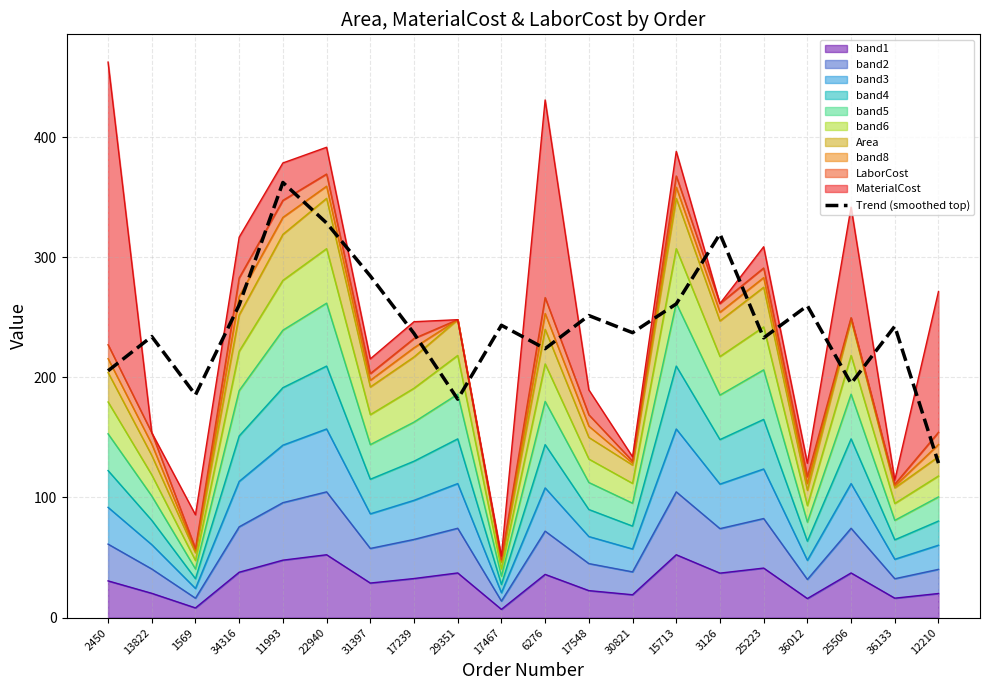

What is the label of the 5th point from the left?

11993